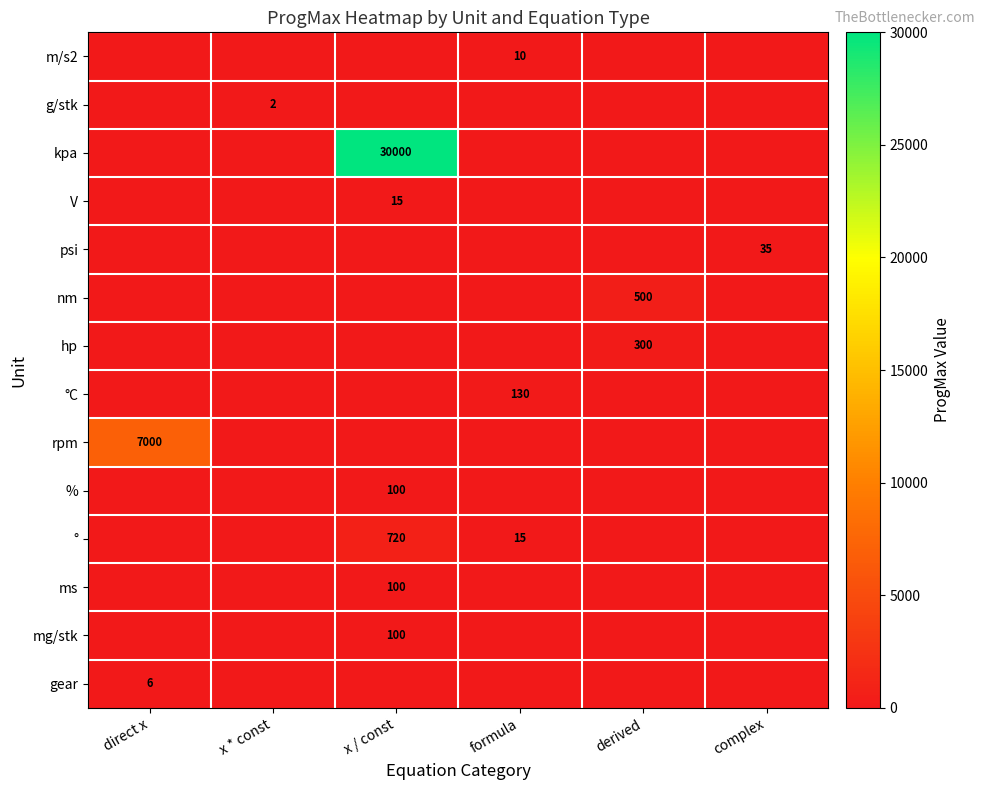

Is it true that g/stk equals 0 at complex?

True